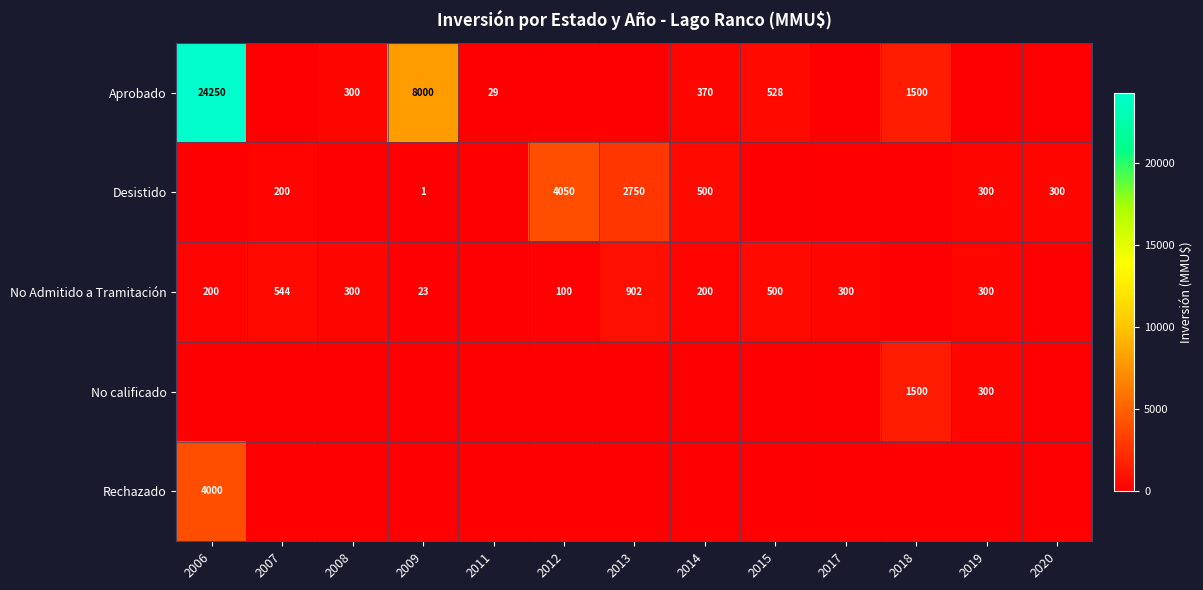

What is the spread (max minus min) of values at 2007?

544